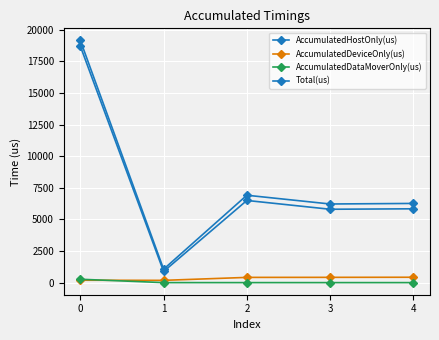

Is this an area chart (filled region under the line)?

No